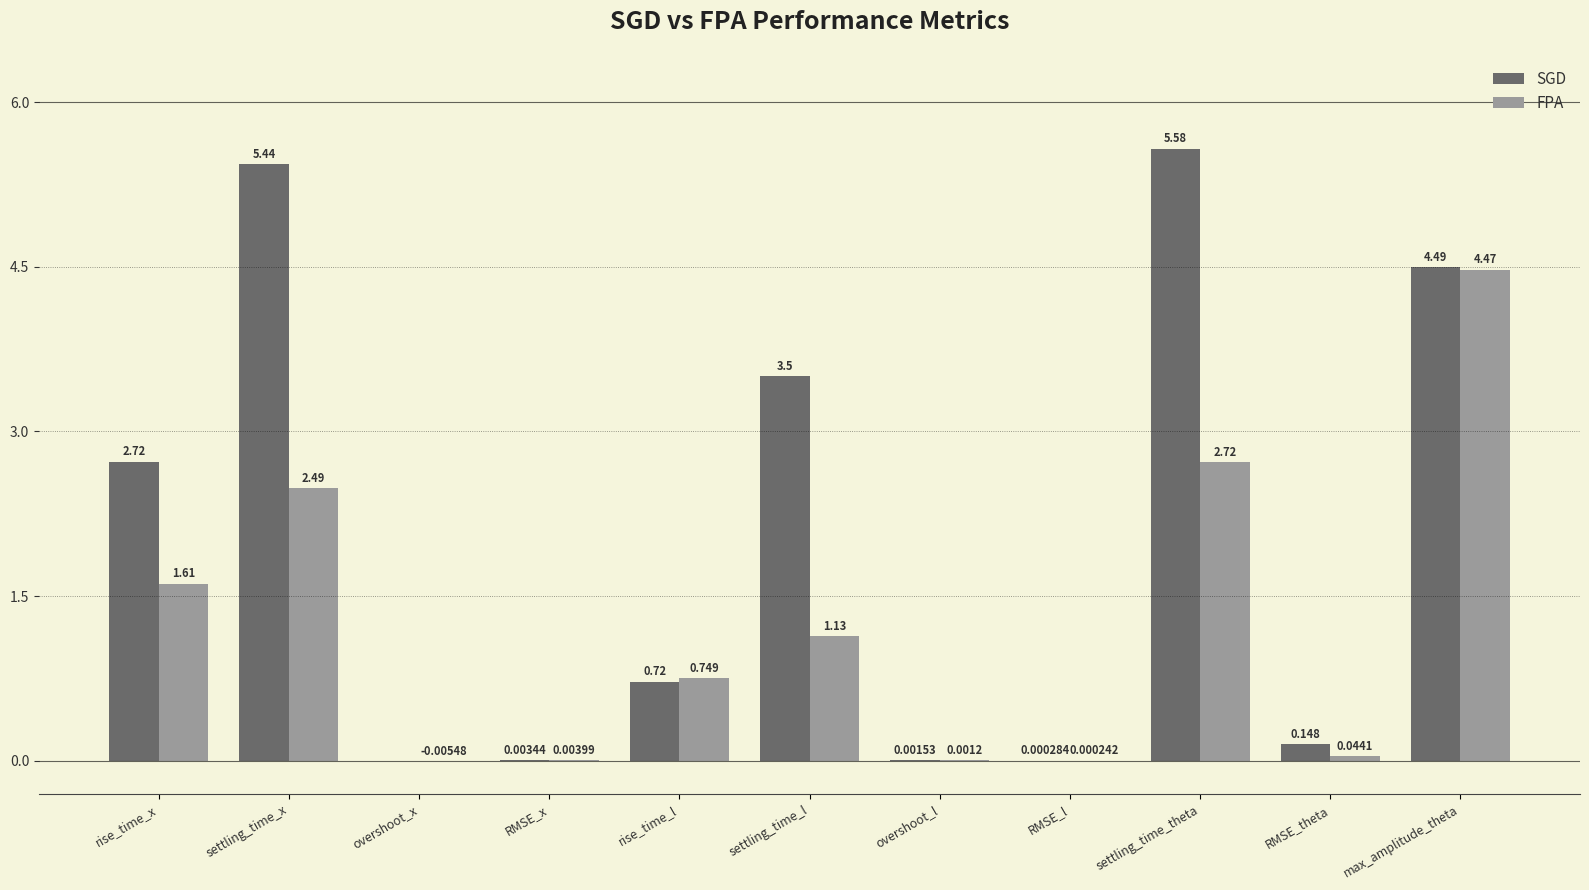

Which series changed the most between overshoot_x and RMSE_theta?

SGD